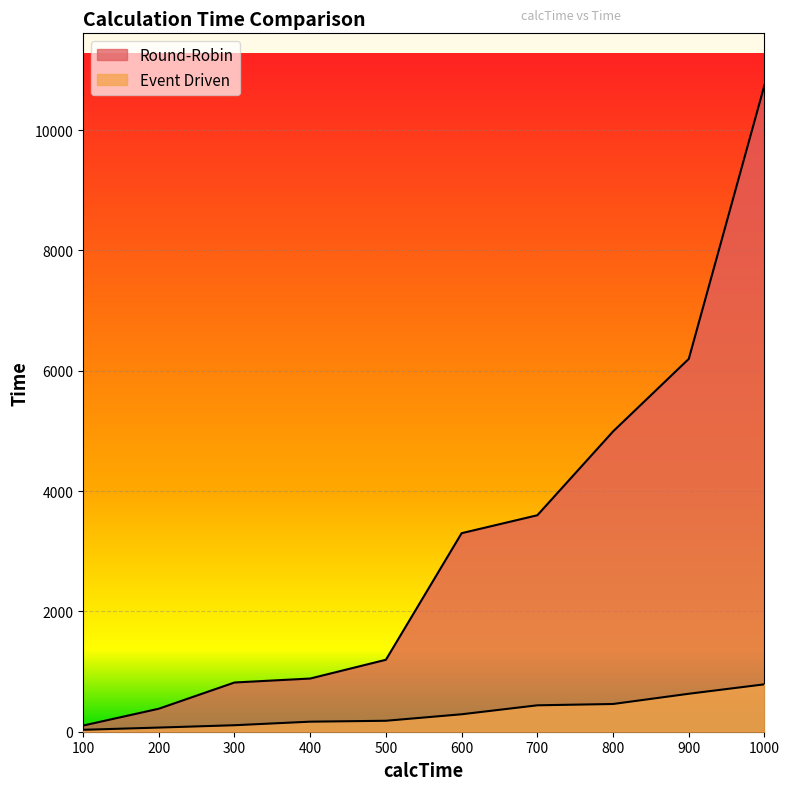

Rank the series by their maximum value, from lowest to highest.

Event Driven, Round-Robin